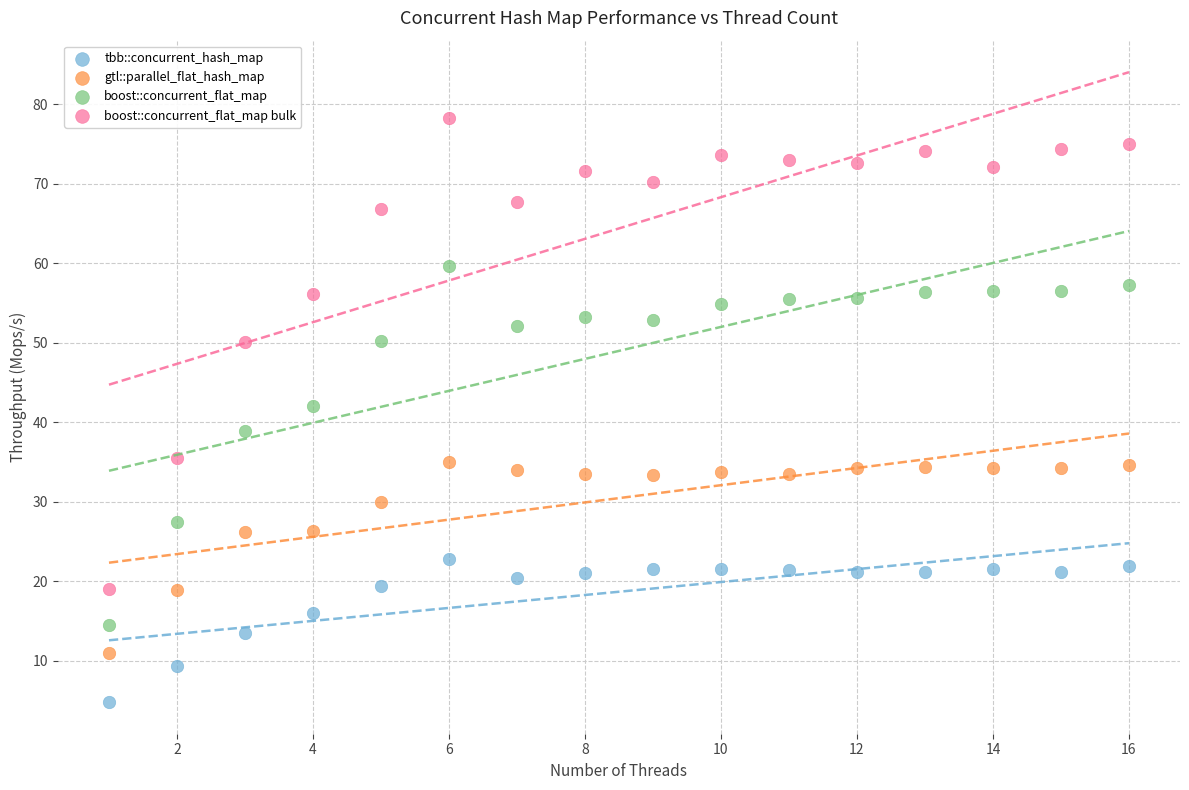

Which series has the largest Y range (max minus min)?

boost::concurrent_flat_map bulk